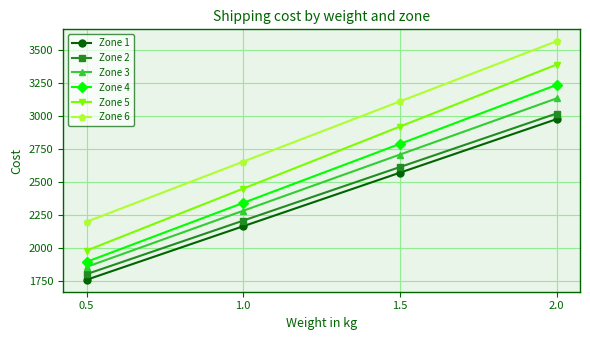

What is the sum of the Zone 1 values at 2.0 and 1.0?

5139.5